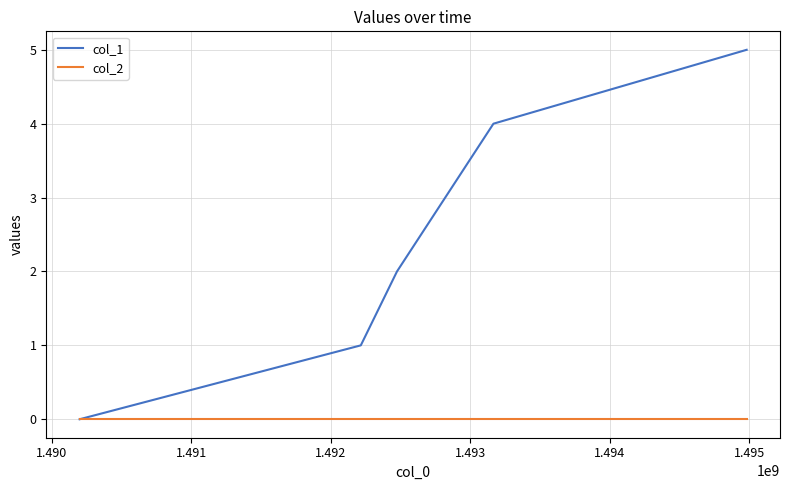

How many lines are shown in the chart?

2